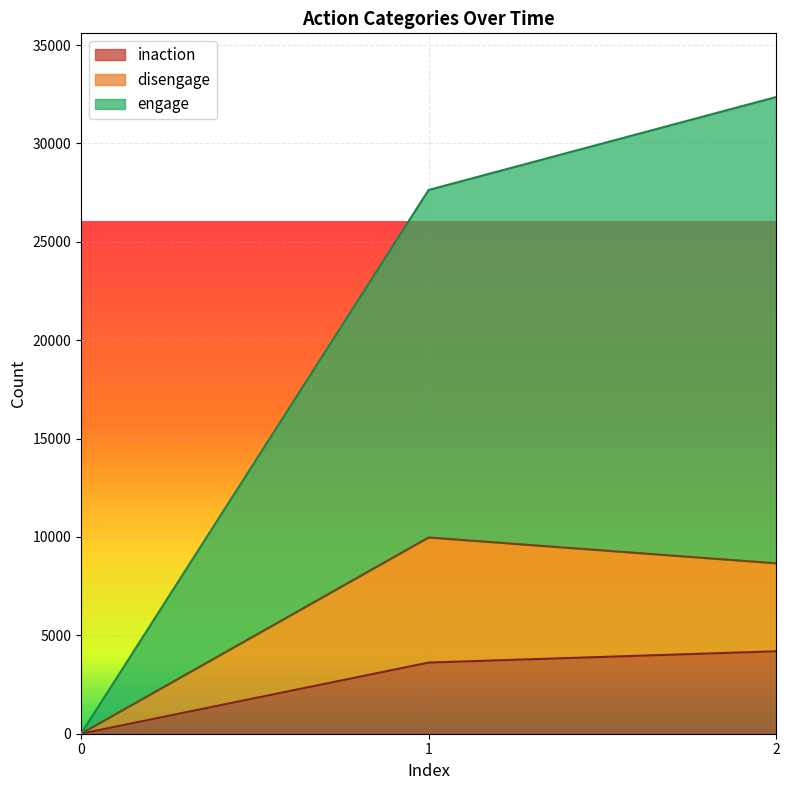

At 0, list the series in order from smallest to largest.

inaction, disengage, engage